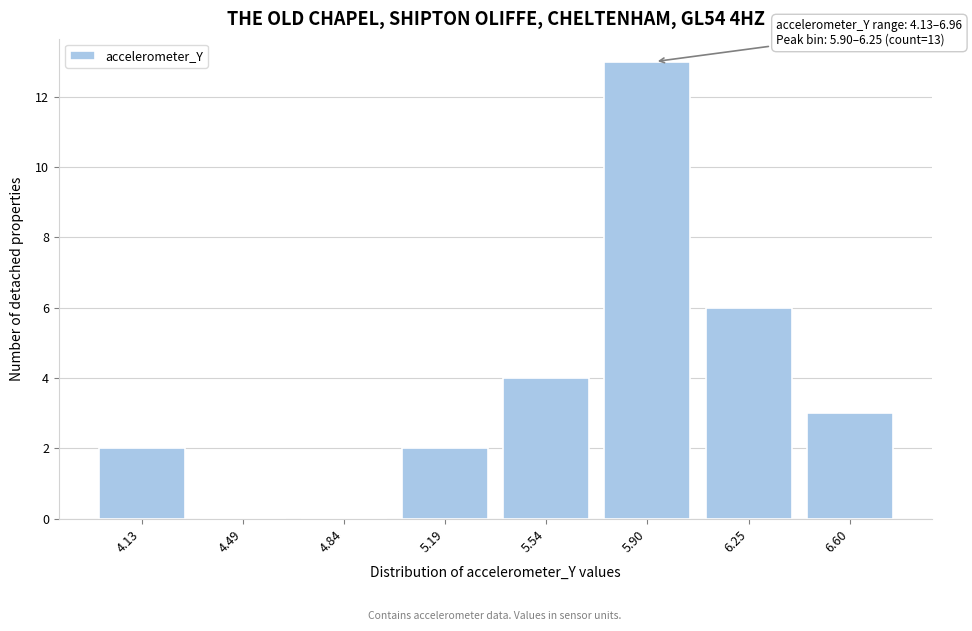

Reading right to left, what are all the values shown in this chart?

6.60=3	6.25=6	5.90=13	5.54=4	5.19=2	4.84=0	4.49=0	4.13=2